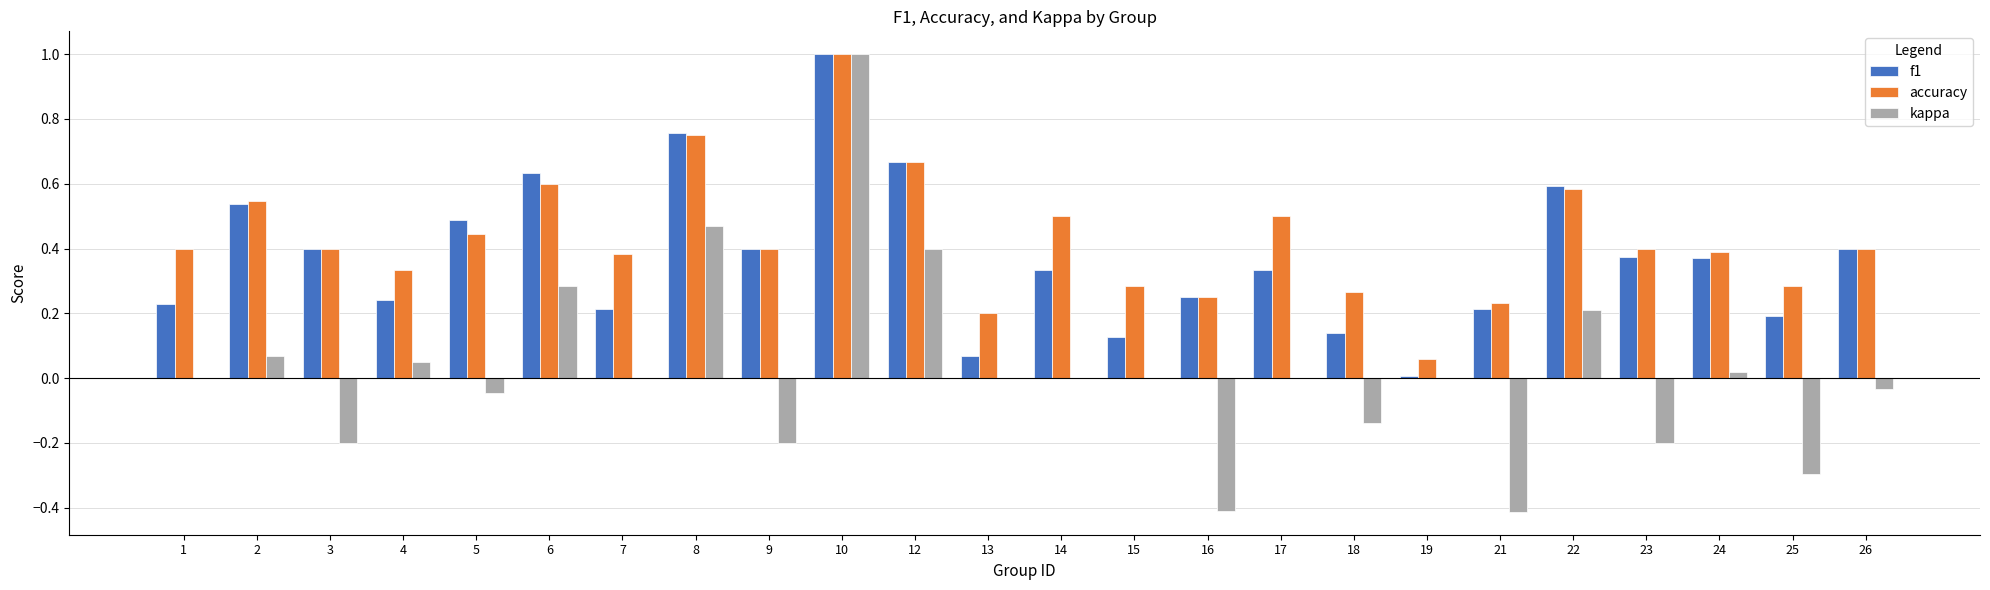

What is the maximum value shown in the chart?

1.0